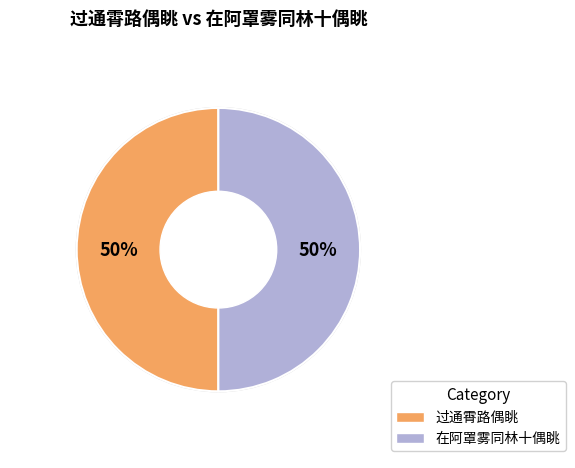

Approximately how many times larger is the value at 过通霄路偶眺 compared to 在阿罩雾同林十偶眺?

1.0